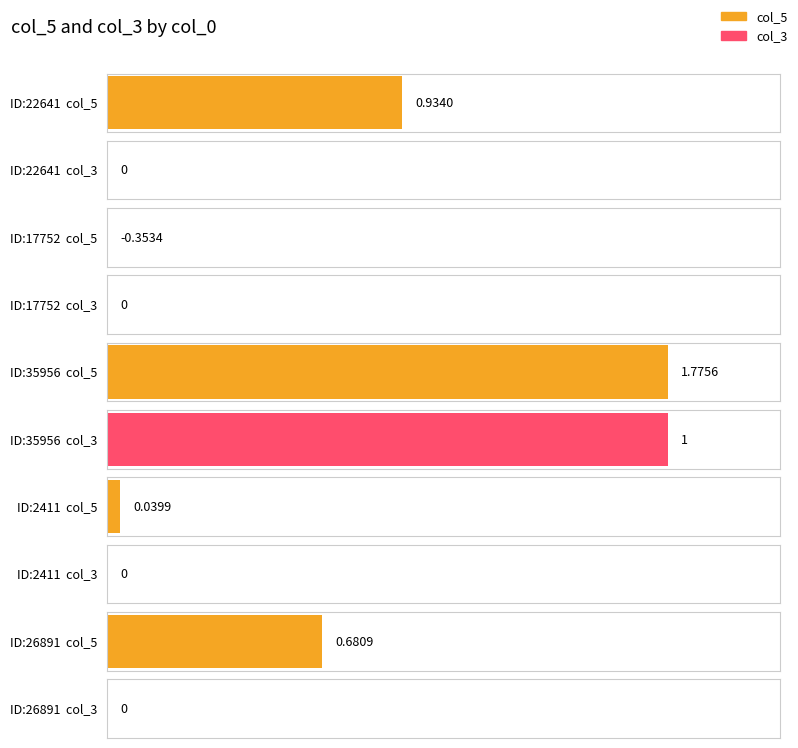

What is the difference between the col_3 values at 35956 and 2411?

1.0